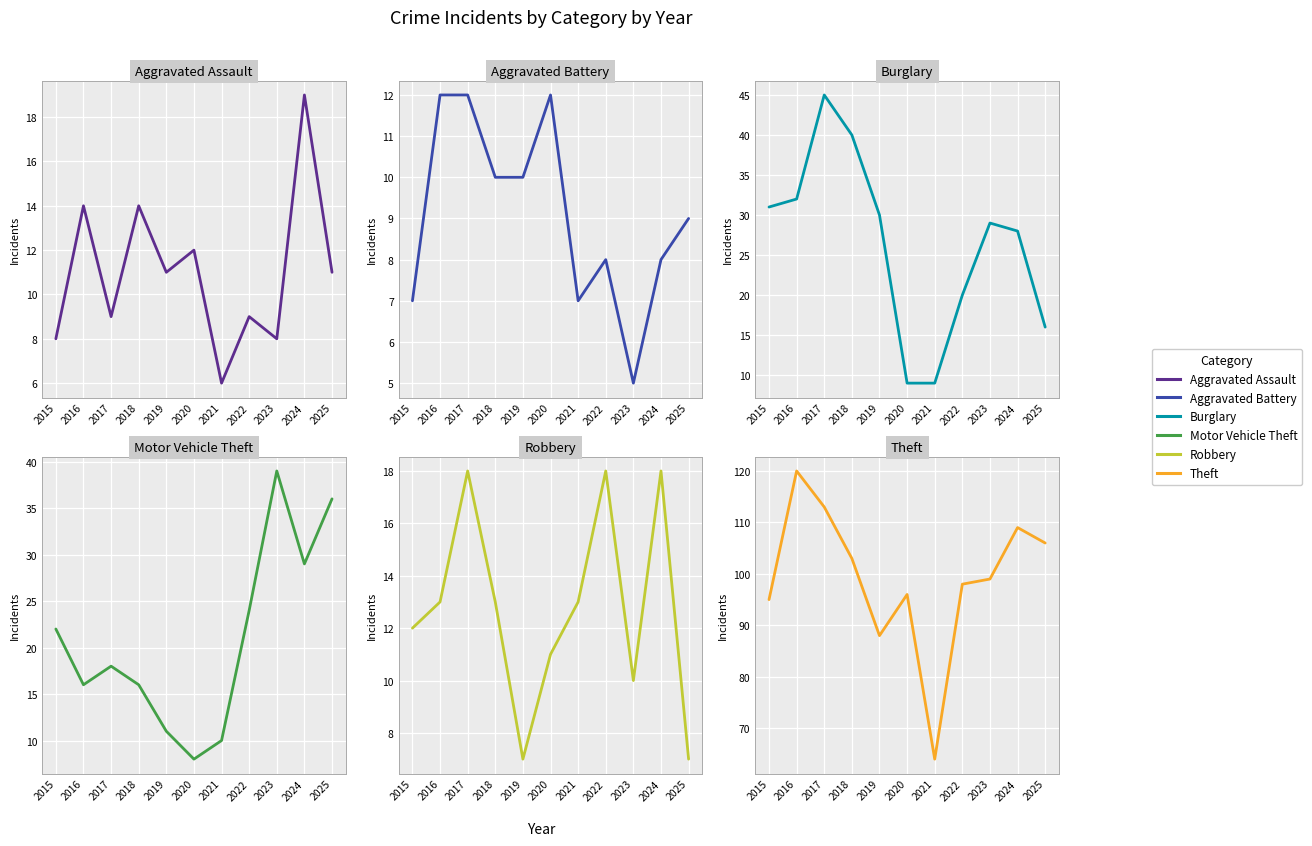

Reading left to right, extract all data points from this chart.

Aggravated Assault: 8	14	9	14	11	12	6	9	8	19	11
Aggravated Battery: 7	12	12	10	10	12	7	8	5	8	9
Burglary: 31	32	45	40	30	9	9	20	29	28	16
Motor Vehicle Theft: 22	16	18	16	11	8	10	24	39	29	36
Robbery: 12	13	18	13	7	11	13	18	10	18	7
Theft: 95	120	113	103	88	96	64	98	99	109	106